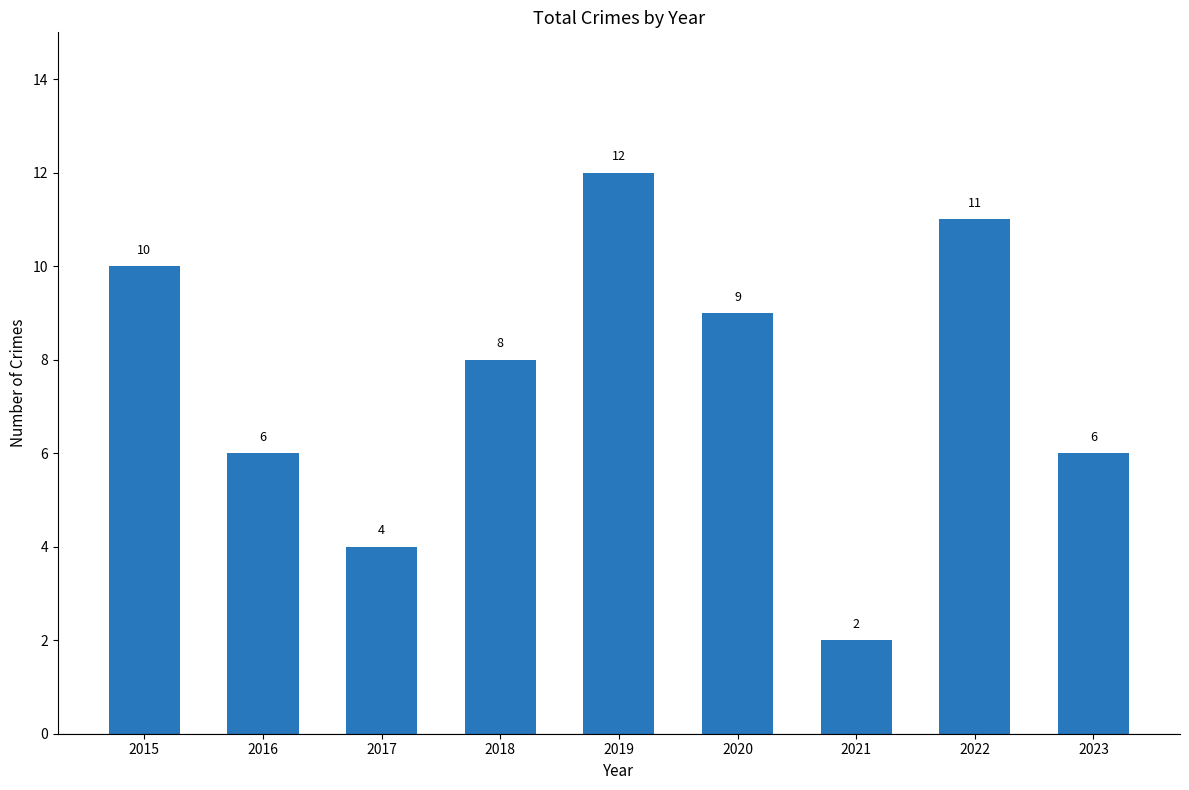

What is the ratio of the value at 2019 to the value at 2023?

2.0